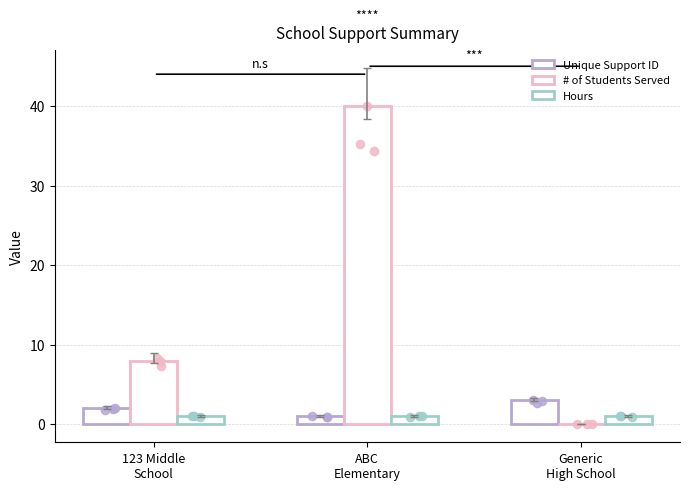

Which series reaches the minimum Y coordinate?

# of Students Served